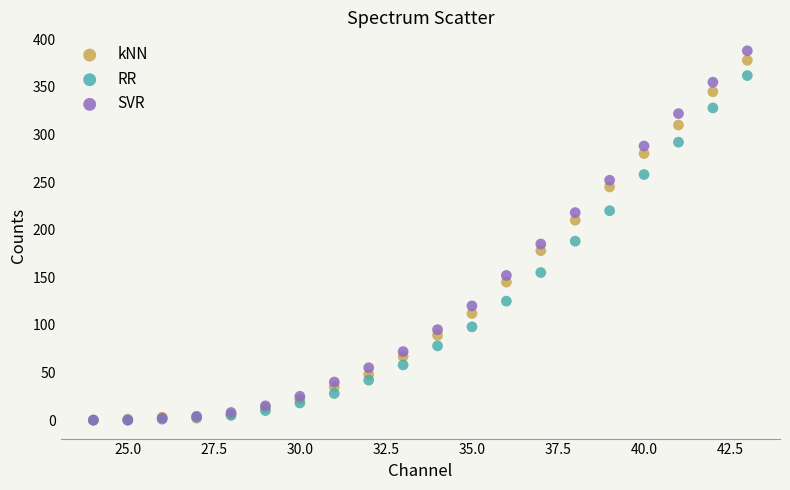

Which series contains the highest Y value?

SVR